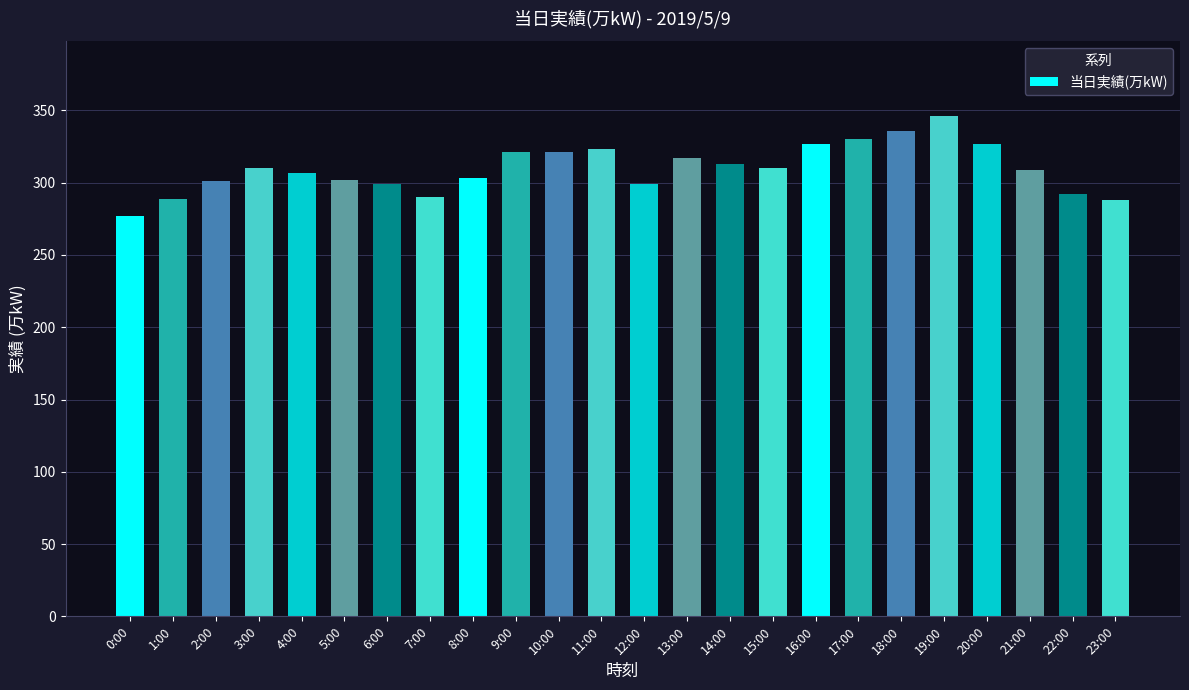

How many bars are there in total?

24